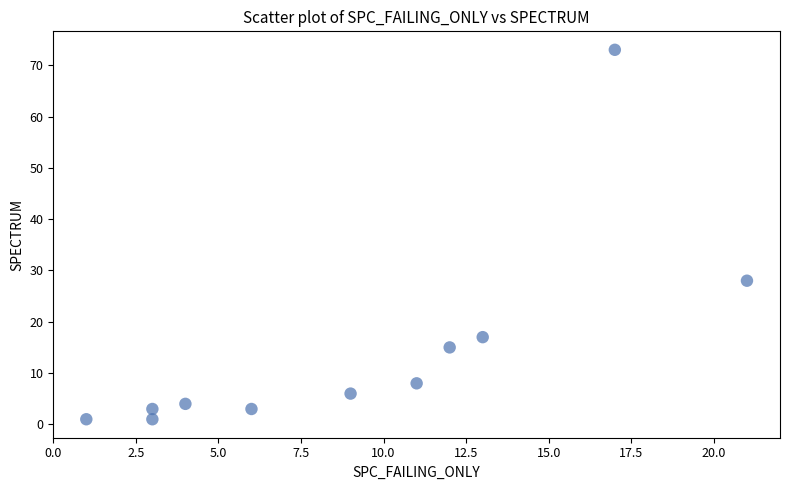

What Y value in the scatter plot is closest to 37?

28